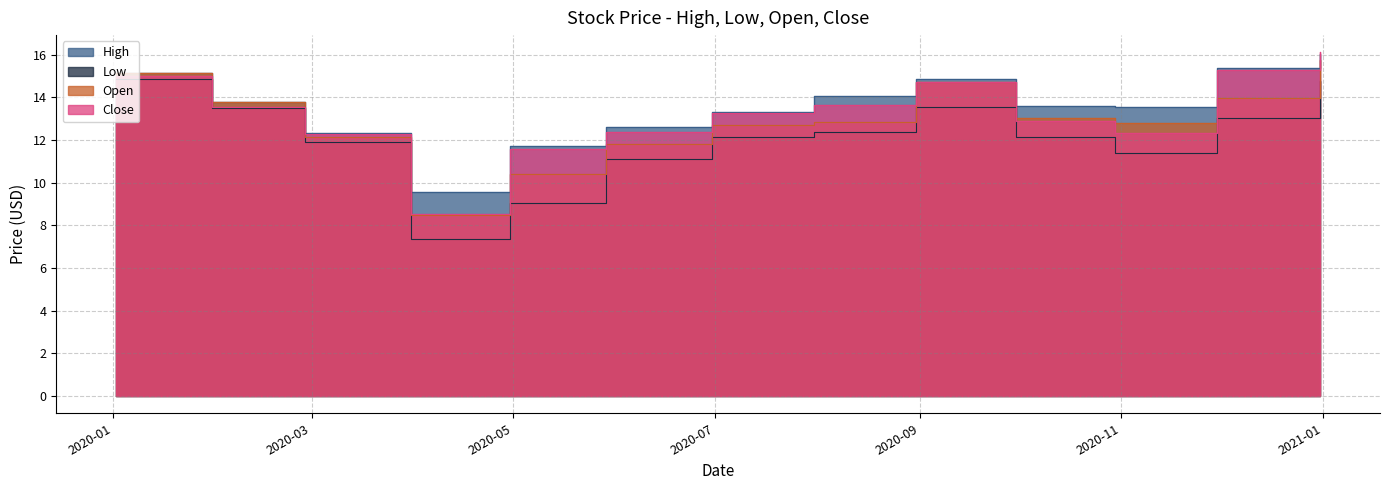

Rank the series at 2020-05-29 from highest to lowest value.

High, Close, Open, Low